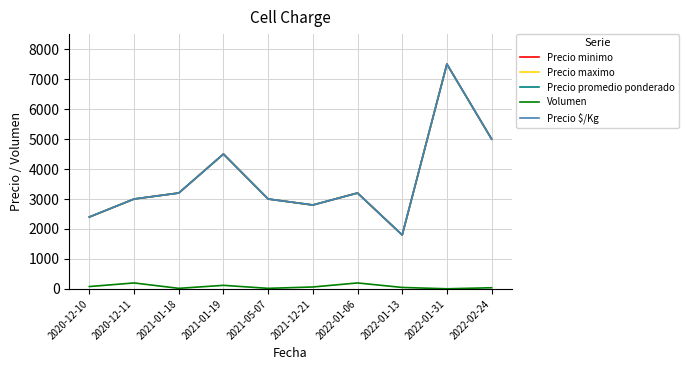

Does the chart display data point markers on the line(s)?

No